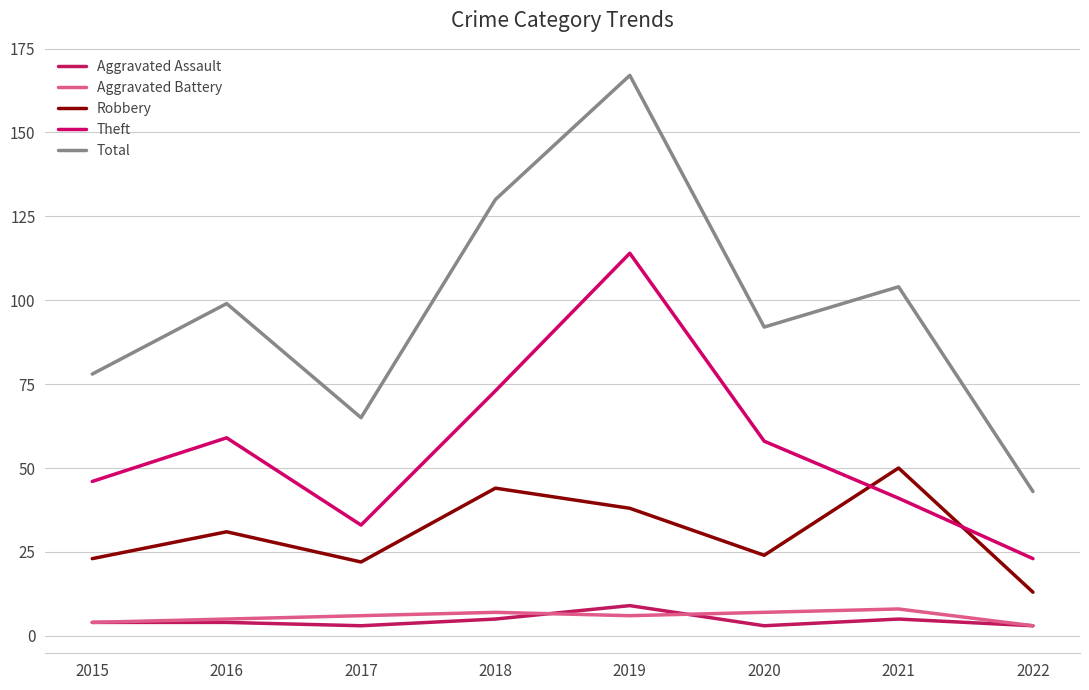

What is the difference between the highest and lowest values at 2015?

74